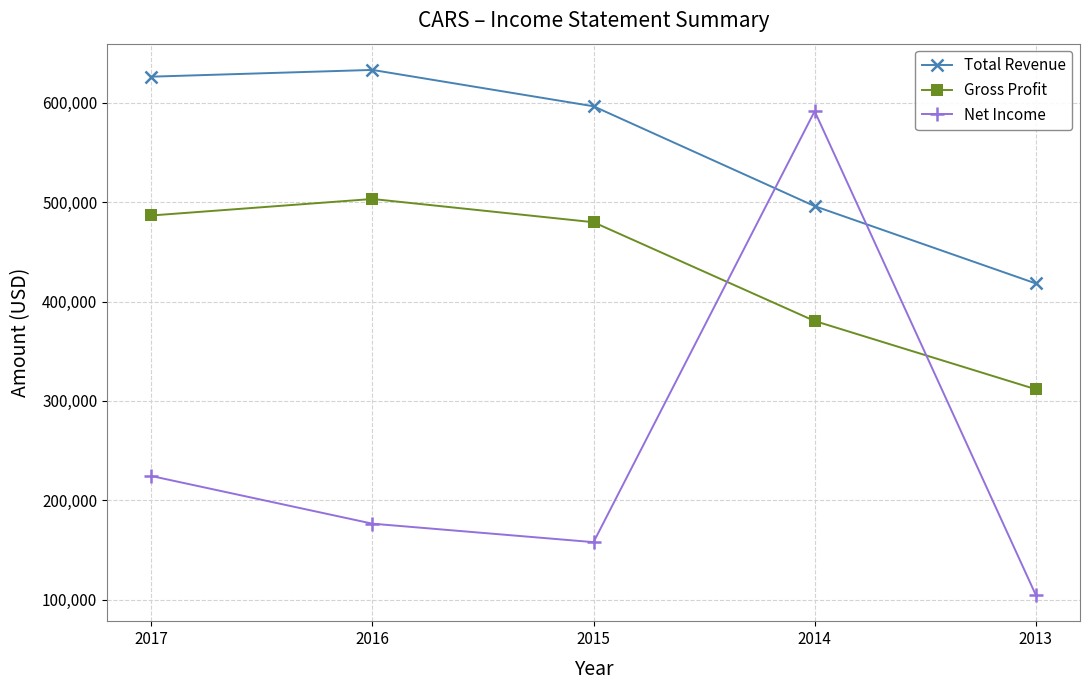

Reading left to right, transcribe all the data shown in this chart.

Total Revenue: 626300	633100	596500	496000	418200
Gross Profit: 486600	503200	479800	380400	311700
Net Income: 224400	176400	157800	591600	104700